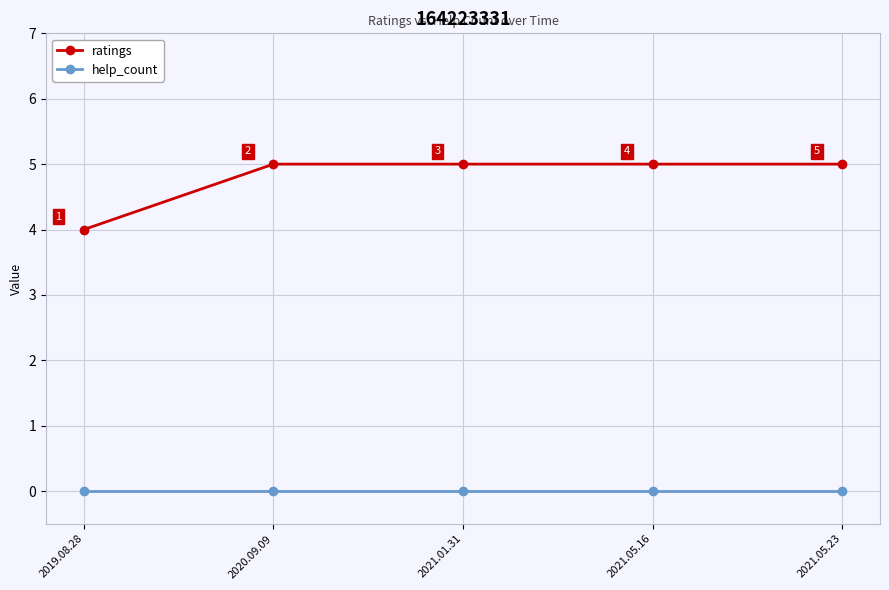

Reading left to right, extract all data points from this chart.

ratings: 4	5	5	5	5
help_count: 0	0	0	0	0